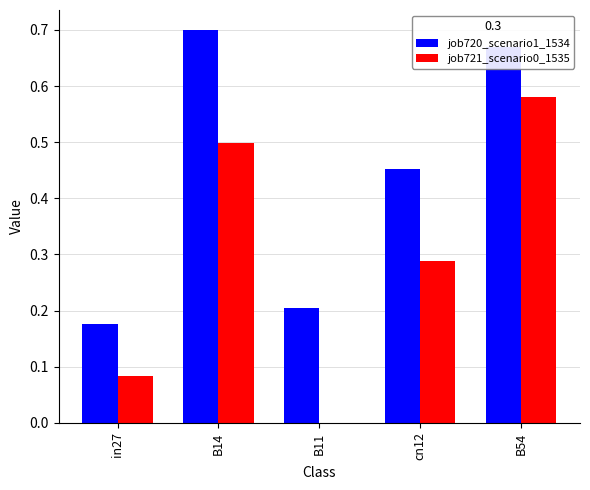

The value of job720_scenario1_1534 at in27 is 0.2. True or false?

True